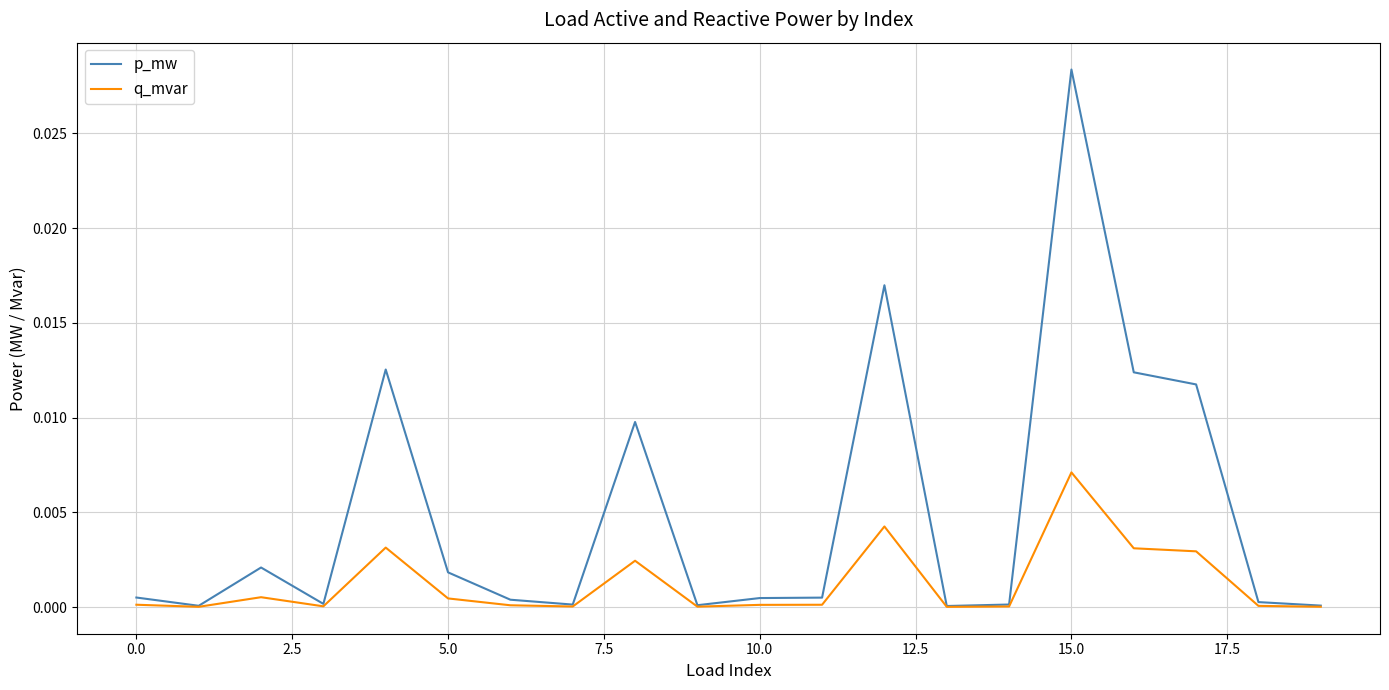

Which series has the largest range (max minus min)?

p_mw